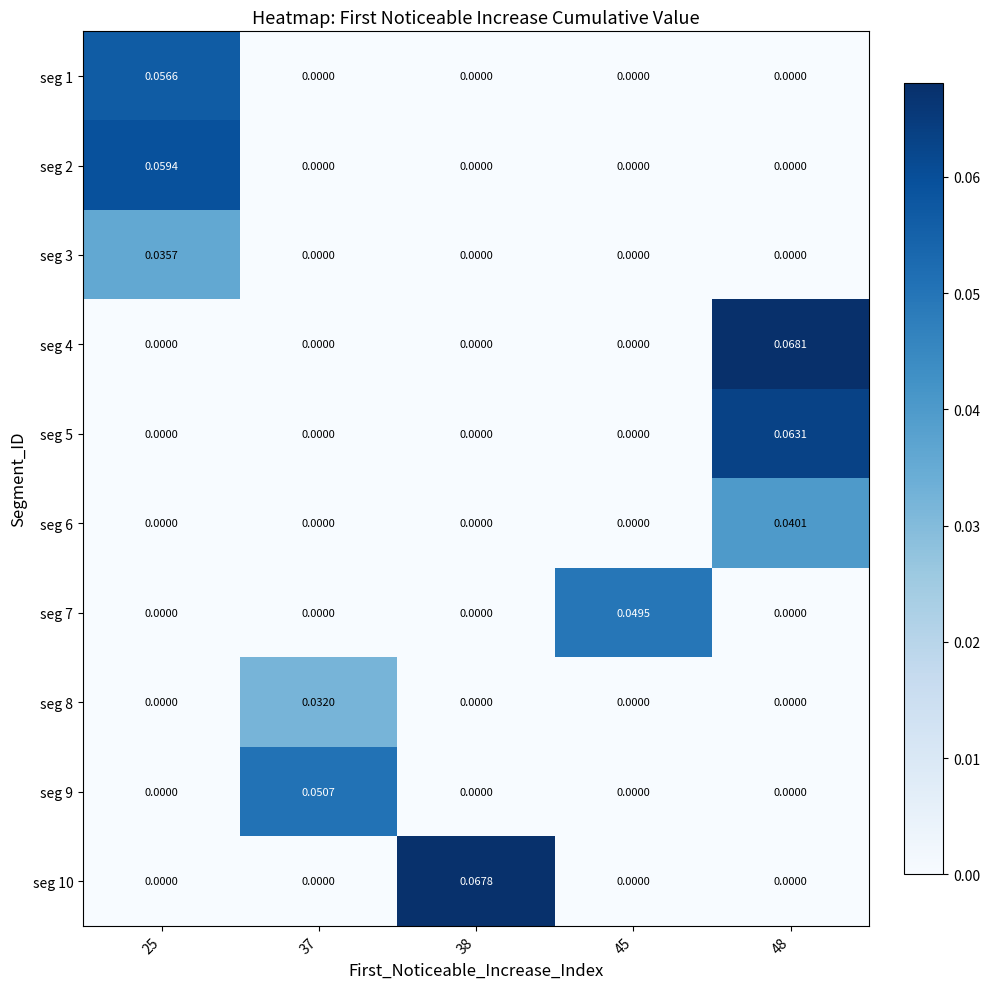

Is the value of seg 5 at 48 greater than the value of seg 10 at 25?

Yes